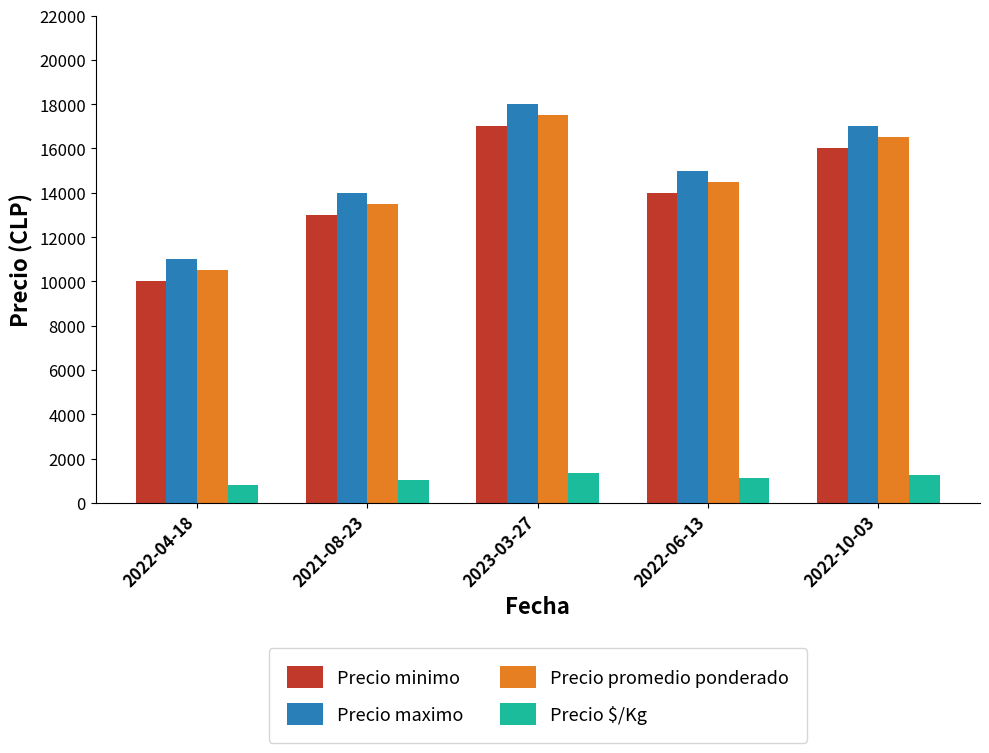

What is the sum of all Precio maximo values?

75000